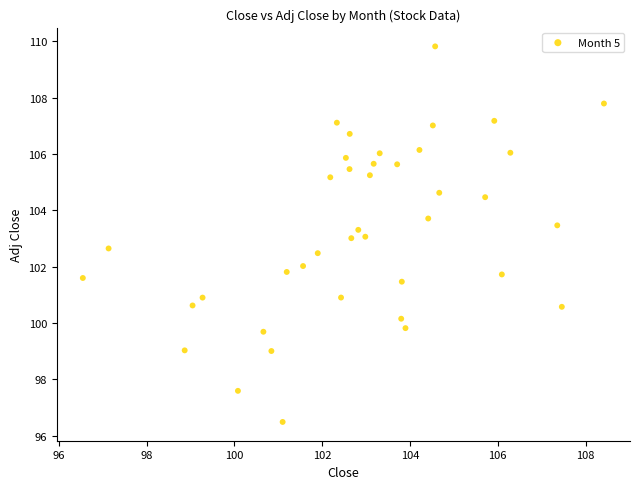

What is the range of Y values (max minus min)?

13.3